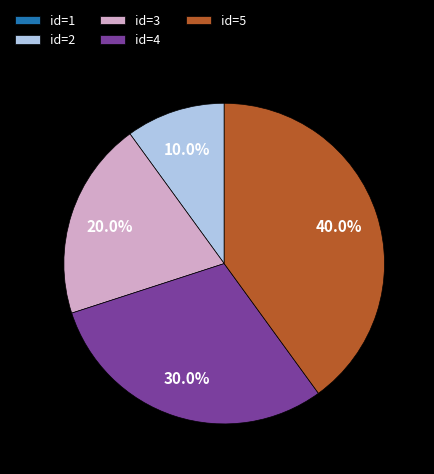

Is the sum of id=2 and id=4 greater than half?

No